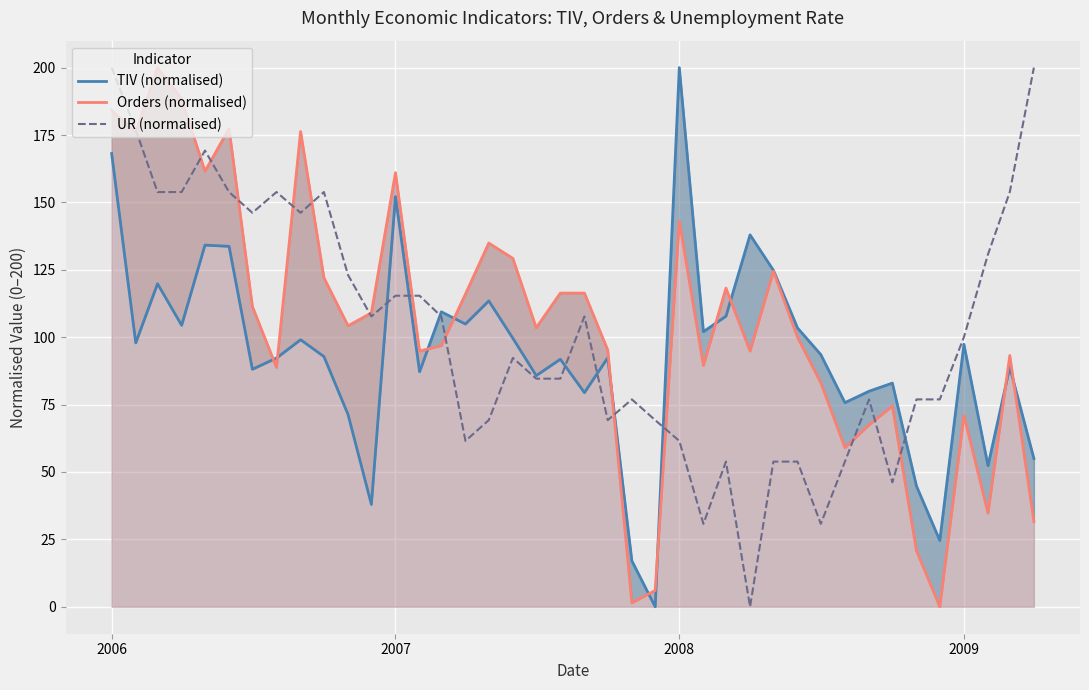

How many interior local peaks does the Orders (normalised) series have?

11